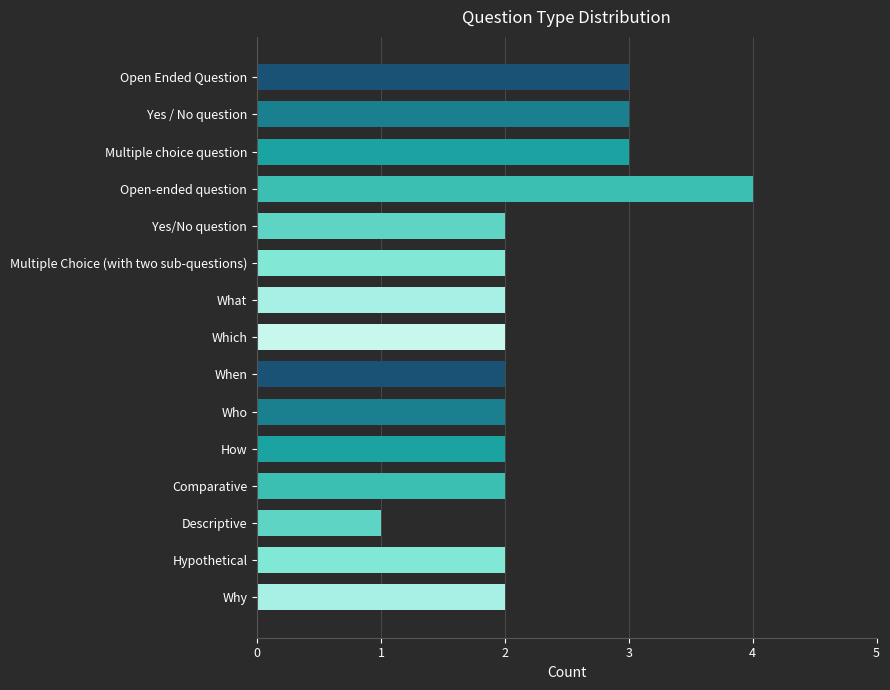

The value at Why is 1. True or false?

False